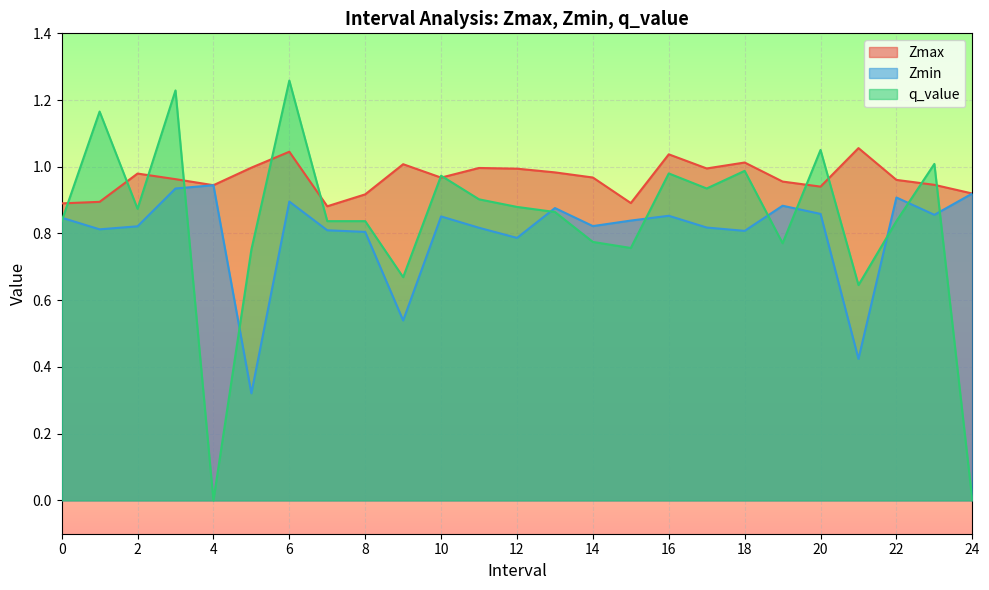

How many intersections are there between Zmax and q_value?

12